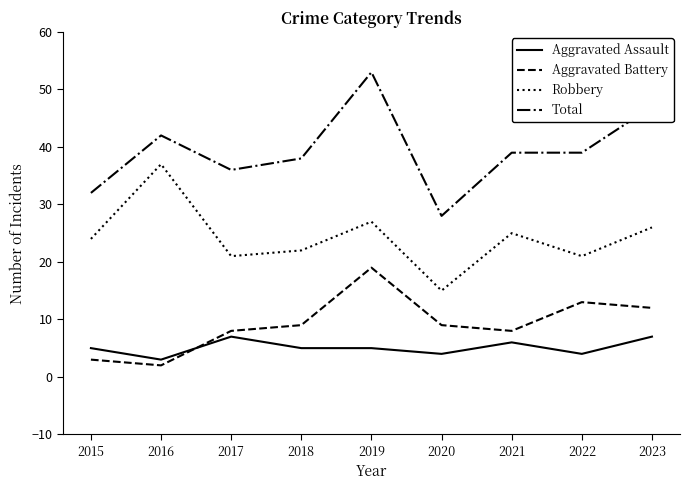

How many values in the Total series are below 39?

4